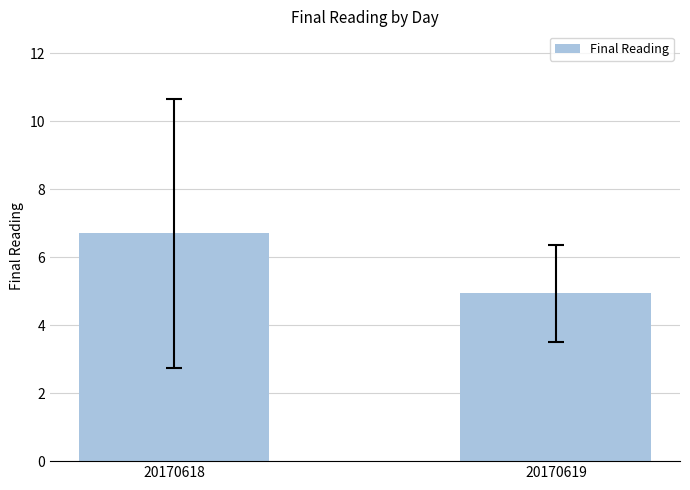

What is the sum of all values?

11.6